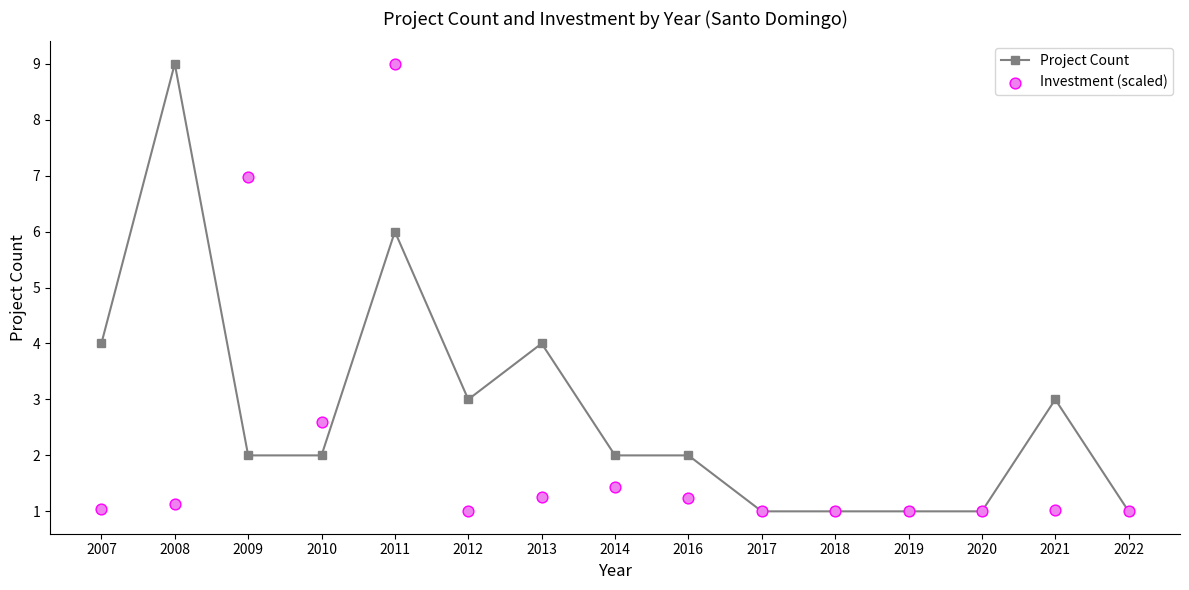

What are all the series names shown in the legend?

Project Count, Investment (scaled)